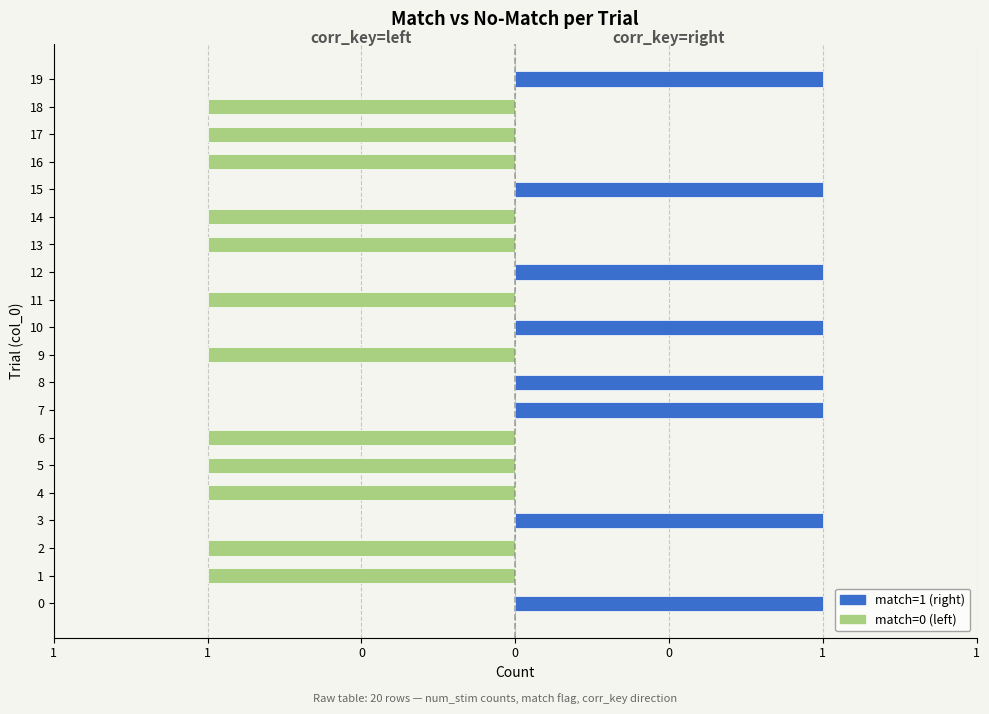

What are all the series names shown in the legend?

match=0 (left/corr_key=left), match=1 (right/corr_key=right)